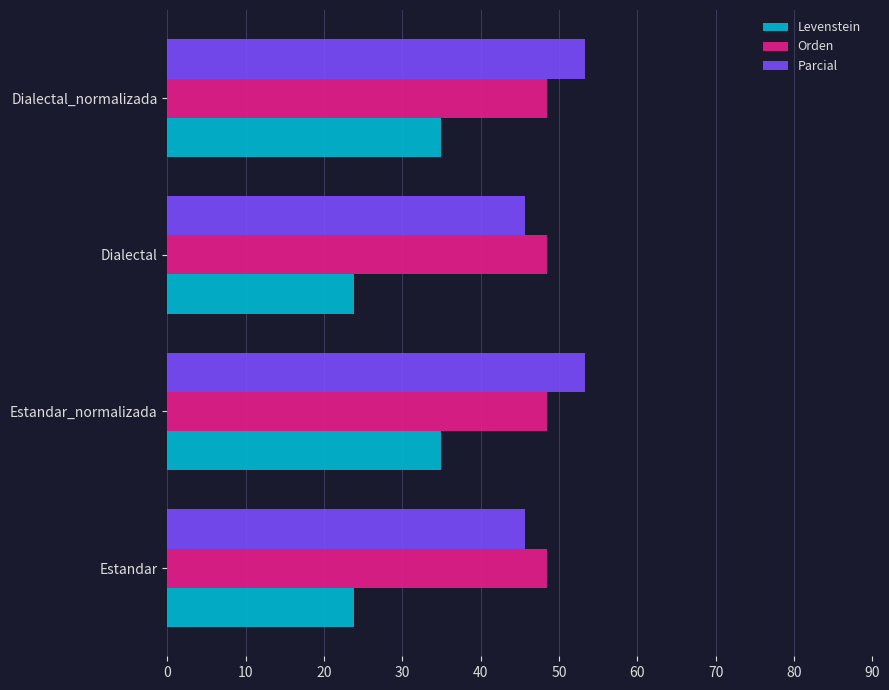

What is the spread (max minus min) of values at Estandar?

24.7